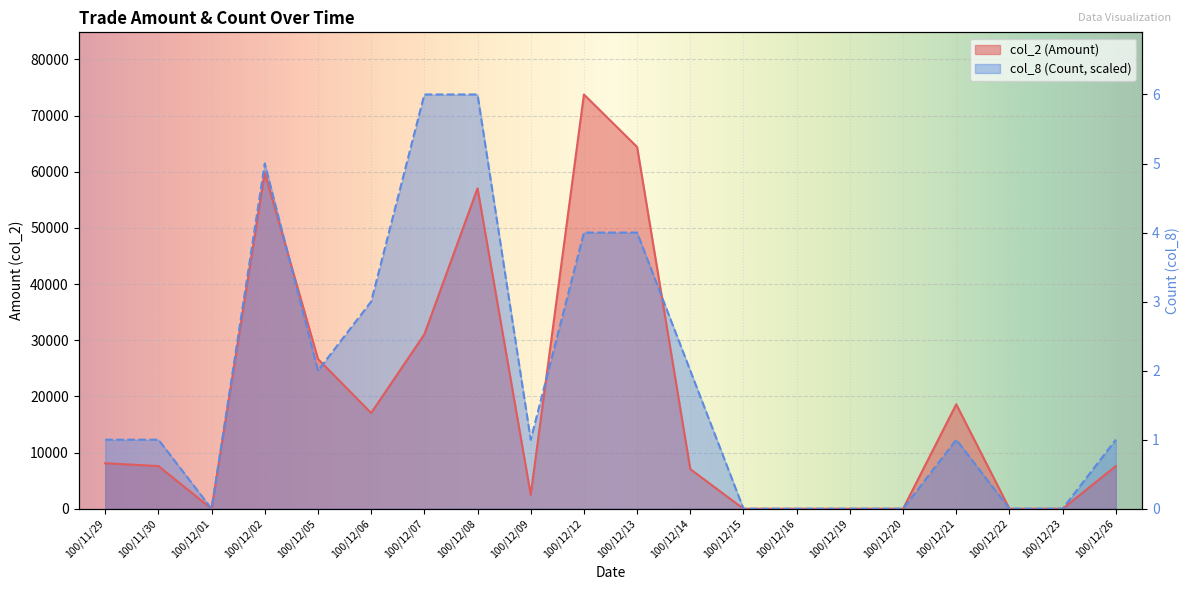

True or false: col_8 (Count) and col_2 (Amount) cross at least once.

False